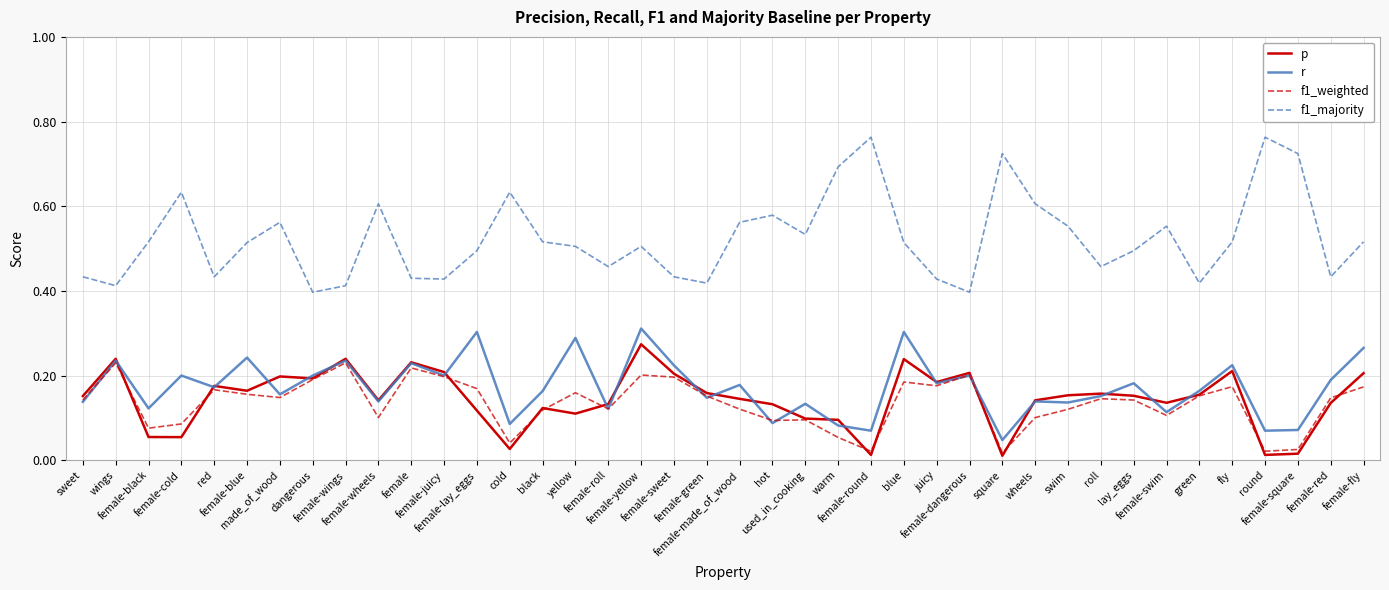

Which series has the widest spread of values?

f1_majority